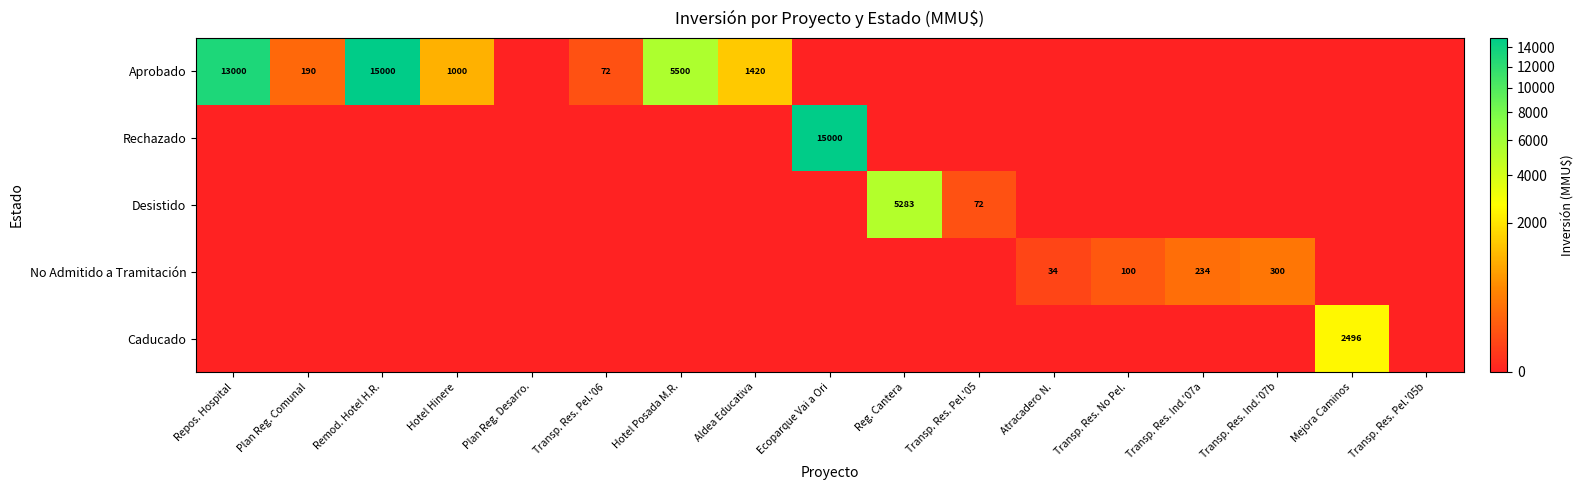

True or false: Aprobado has a value of 4118 at Repos. Hospital.

False